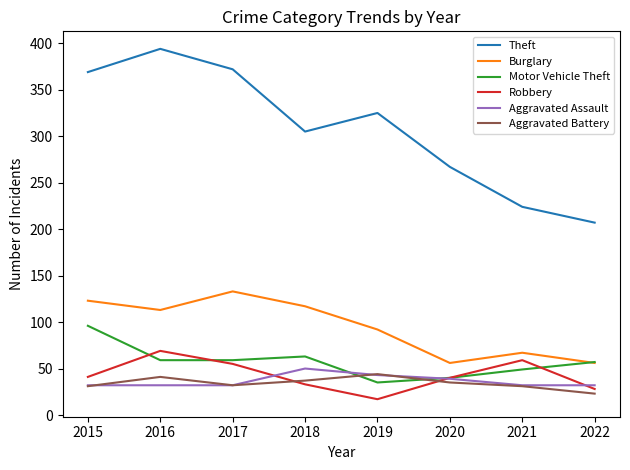

Where is Theft nearest to the value 300?

2018